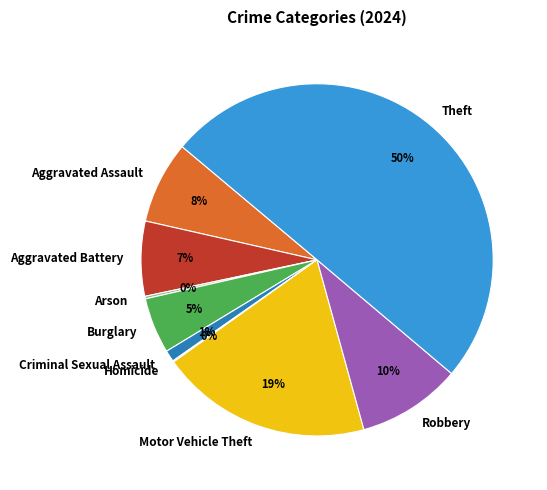

Which slice is the largest?

Theft